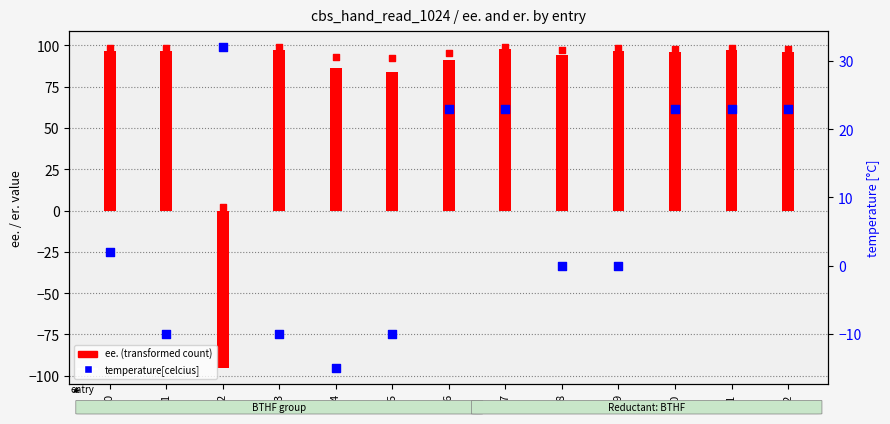

Which series reaches the maximum Y coordinate?

er.